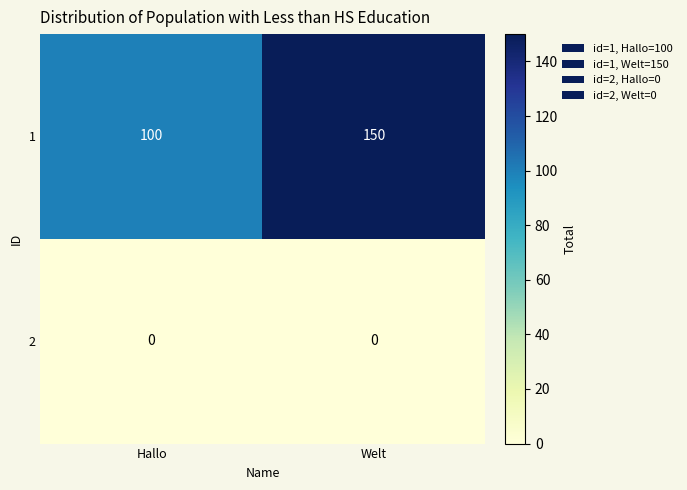

What is the difference between the highest and lowest values at Hallo?

100